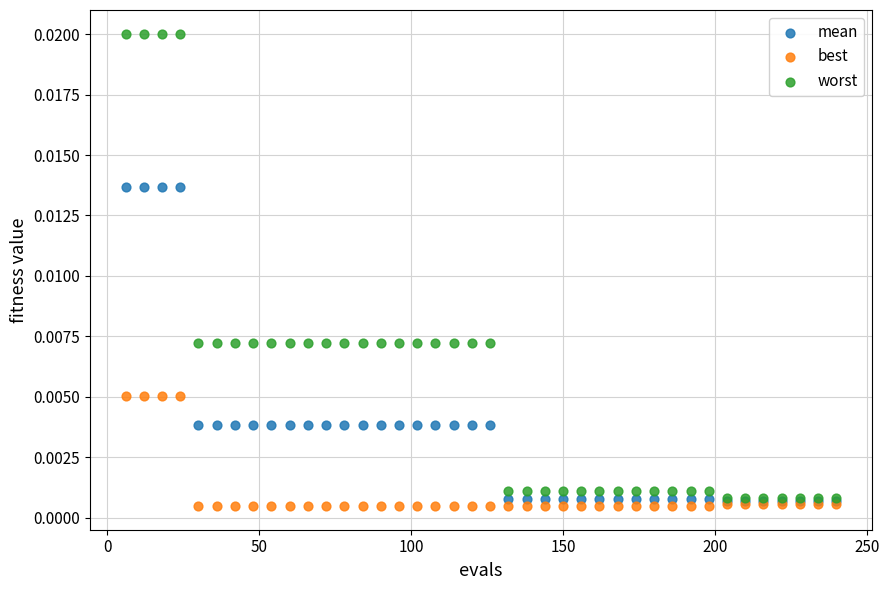

What are all the series names shown in the legend?

mean, best, worst